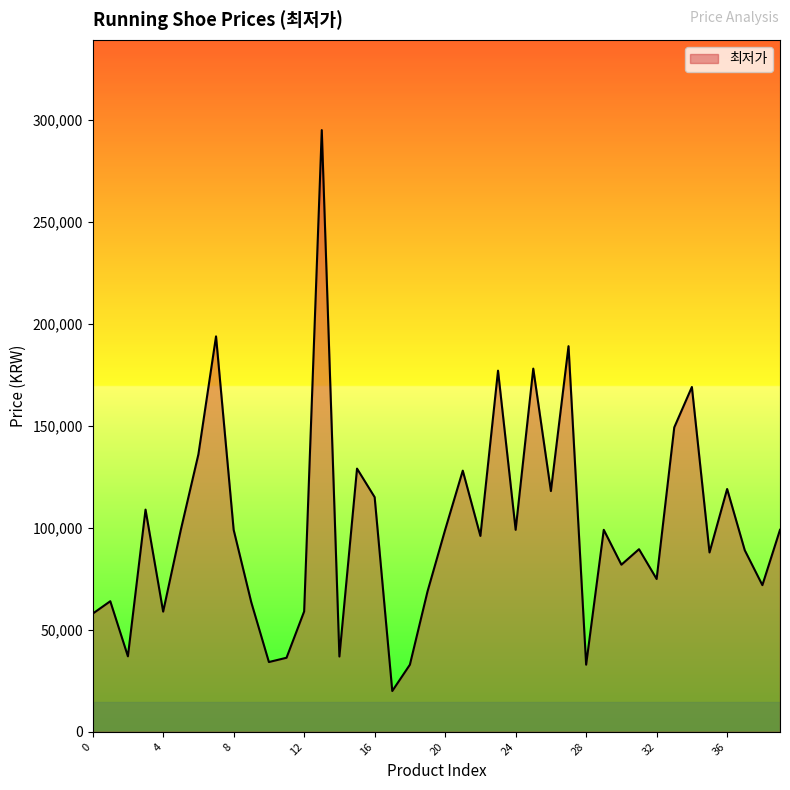

What is the maximum value shown in the chart?

294900